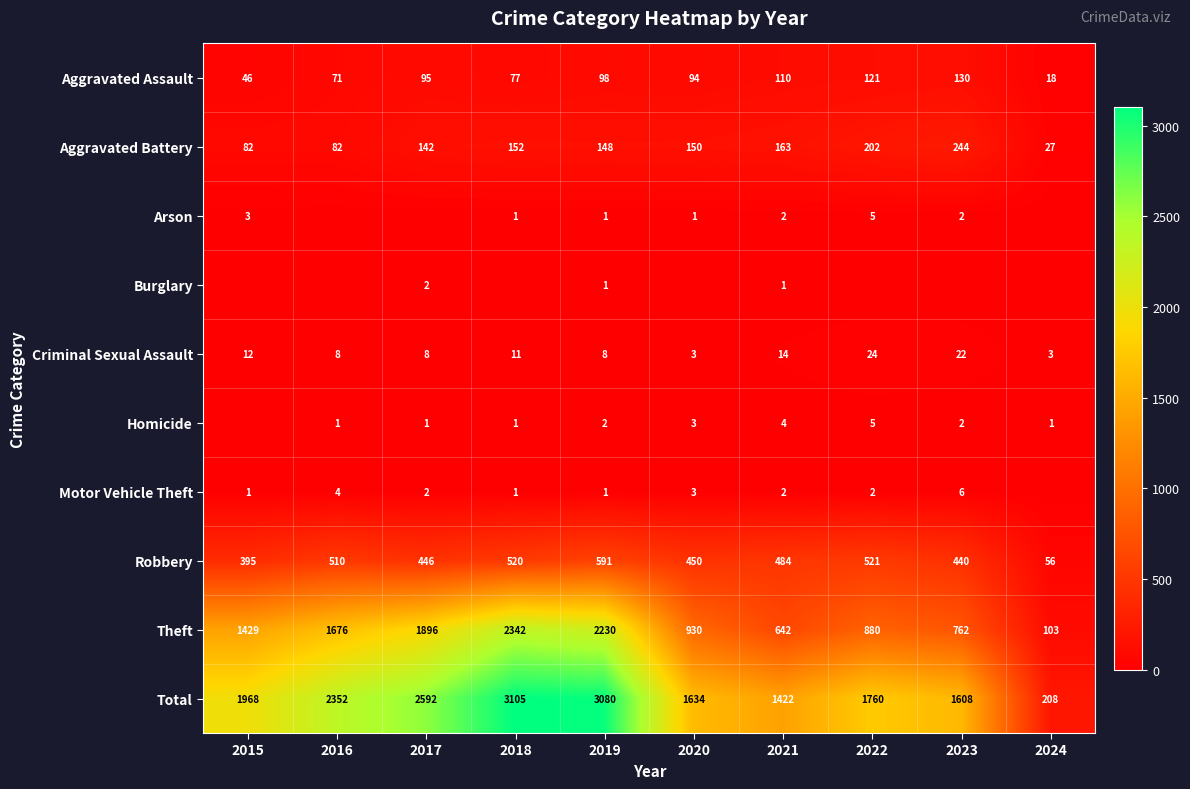

How many data points in Robbery are less than 484?

5